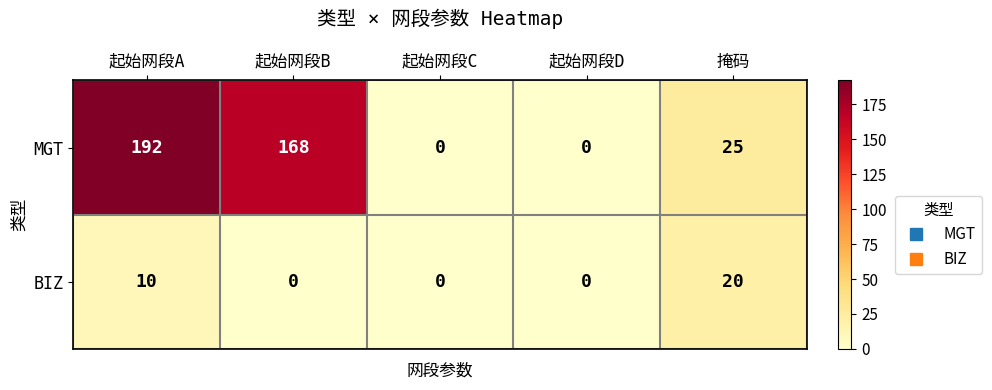

What is the highest value of the MGT series?

192